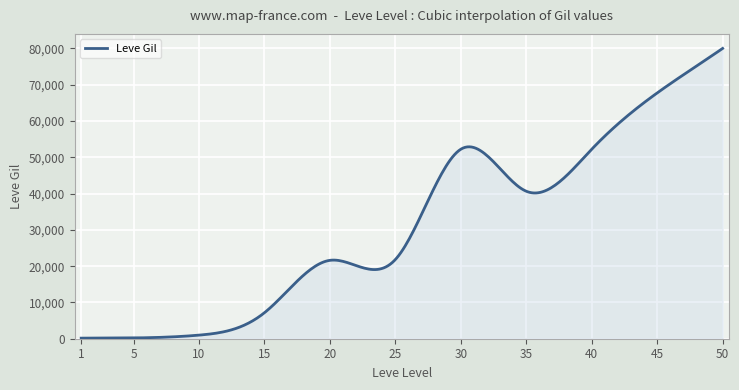

What is the difference between the maximum and minimum values?

79840.0